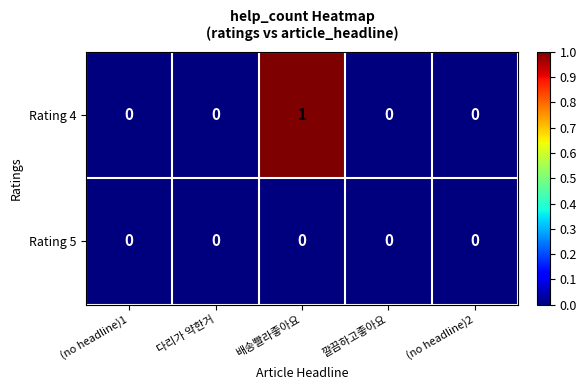

How many distinct data groups are displayed?

2